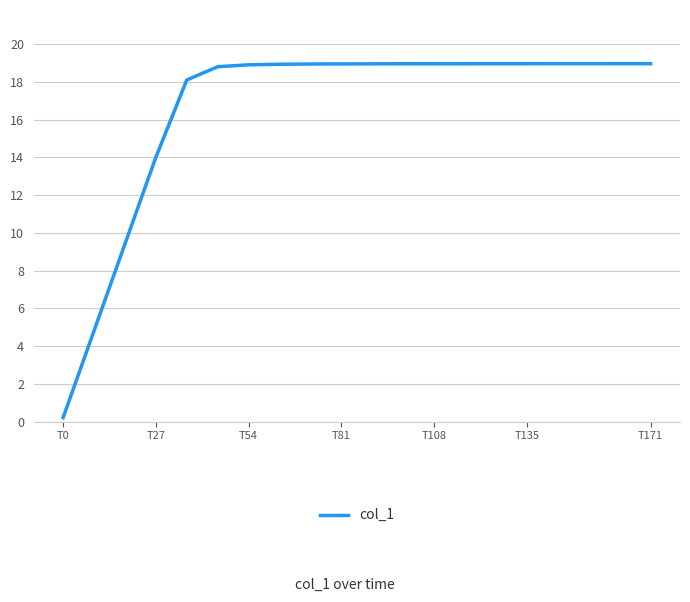

What is the greatest value displayed?

19.0